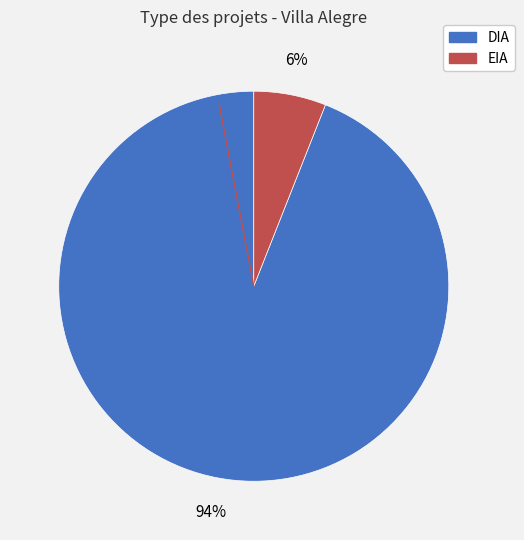

Which slice is the largest?

DIA